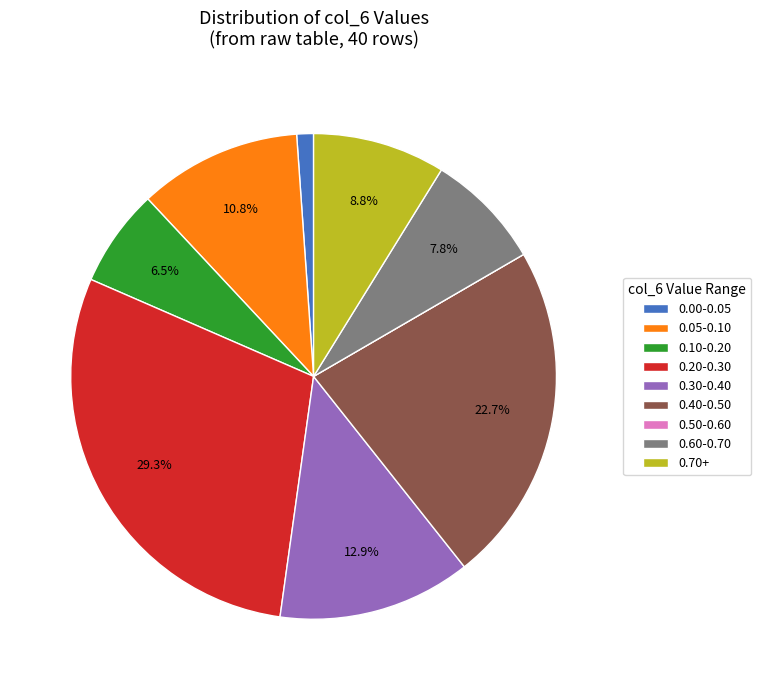

Which slice is the largest?

0.20-0.30